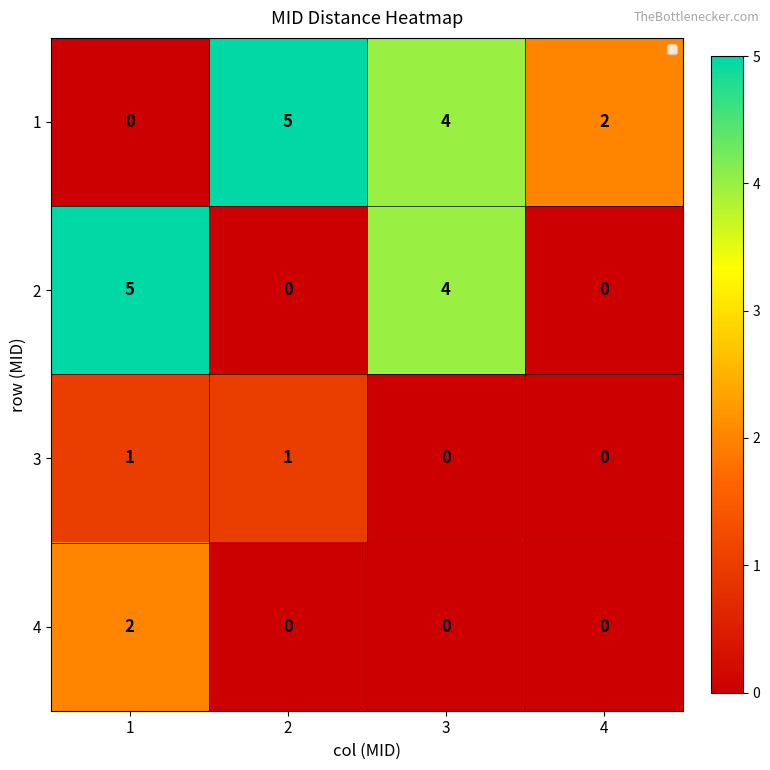

What value does the 1 series have at 2?

5